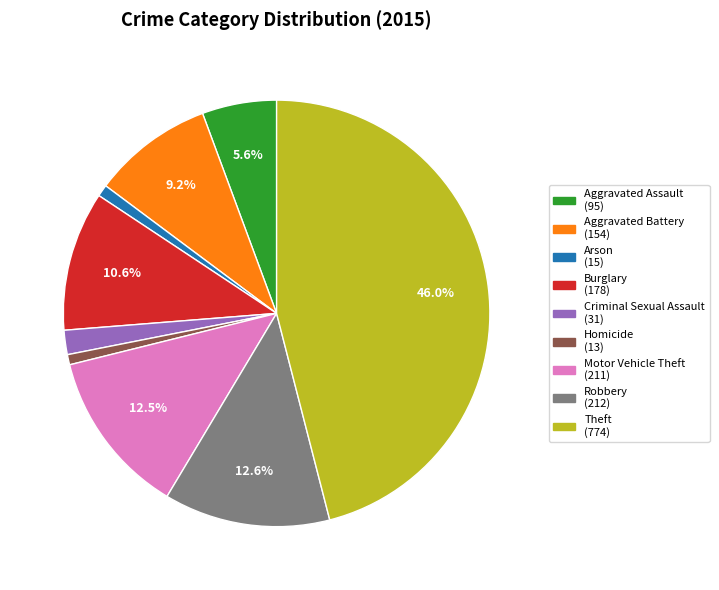

Which slice is the largest?

Theft